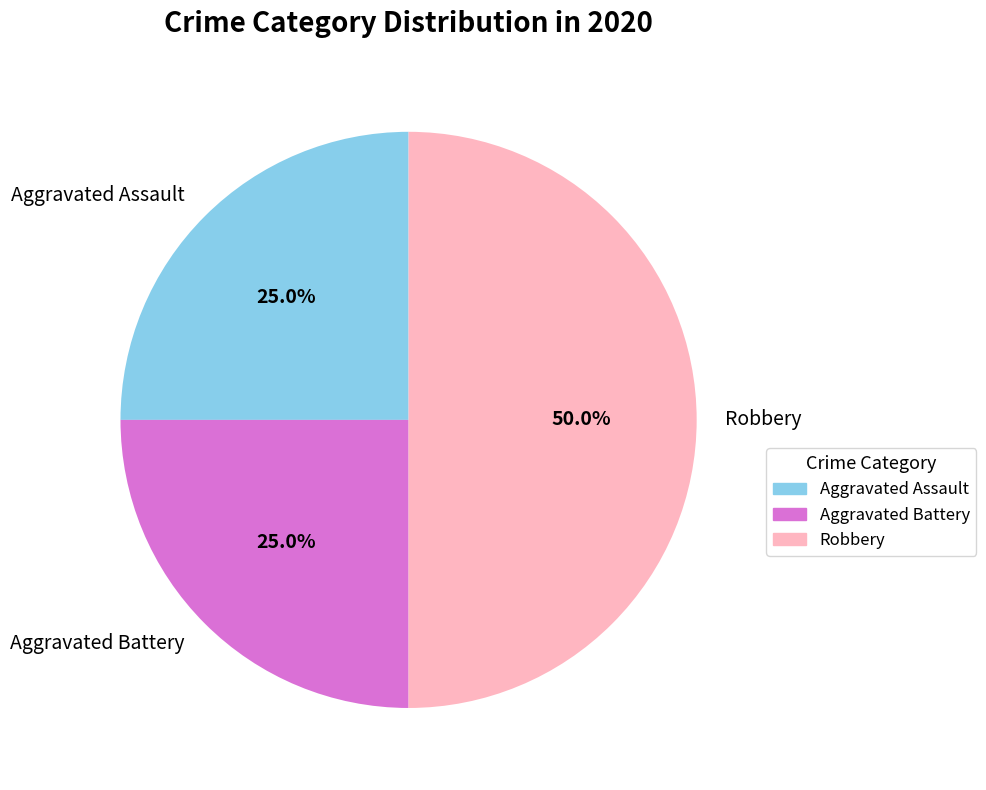

Count the number of slices in the pie.

3